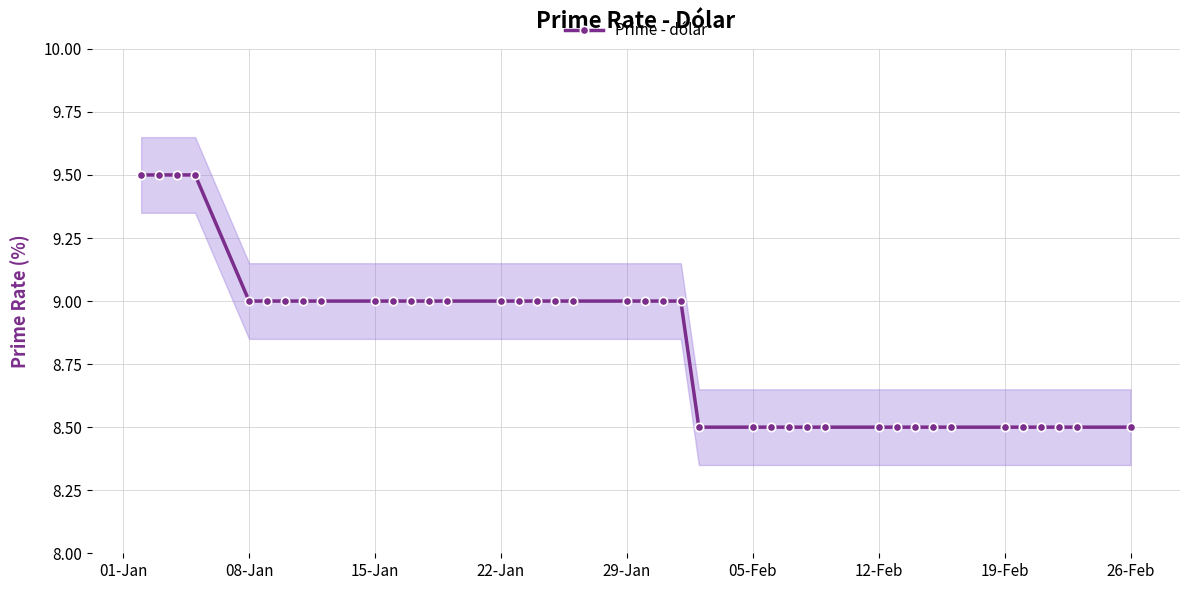

True or false: Prime - dólar has a value of 6.2 at 08-Jan.

False